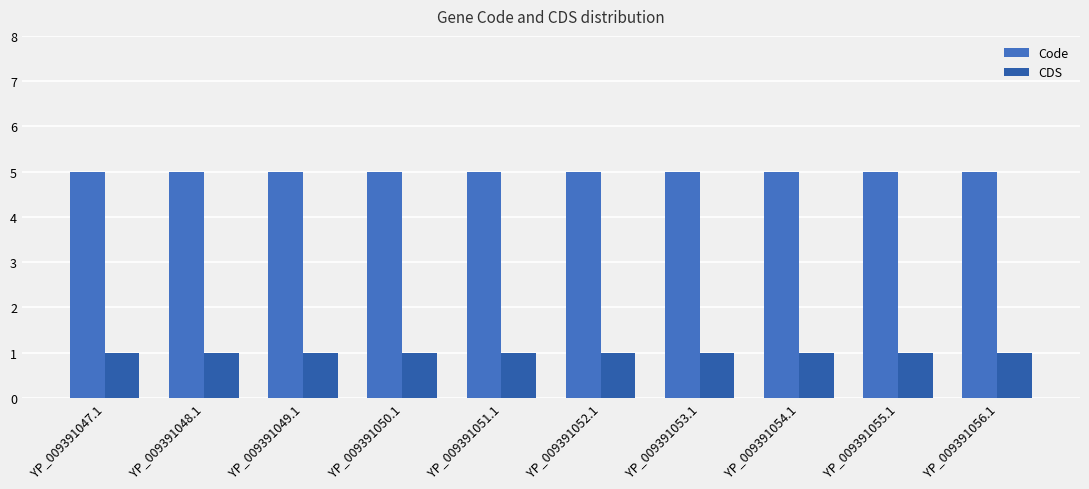

How many bars are there in total?

20